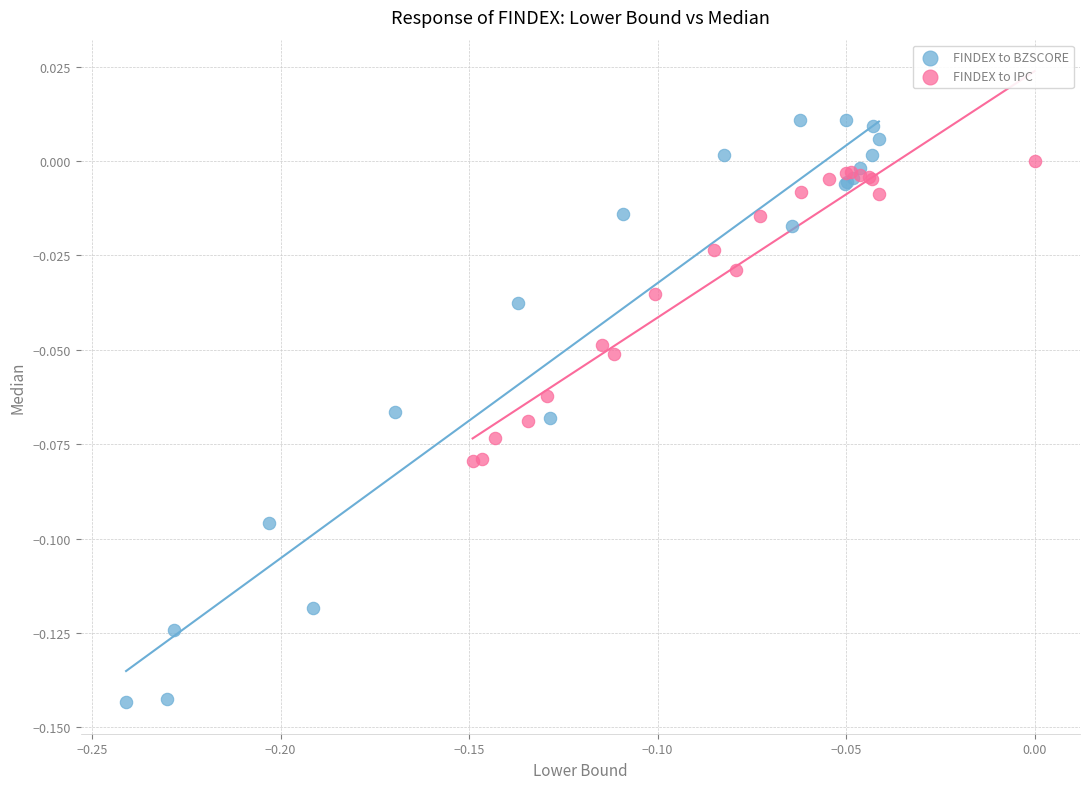

What are all the series names shown in the legend?

FINDEX to BZSCORE, FINDEX to IPC